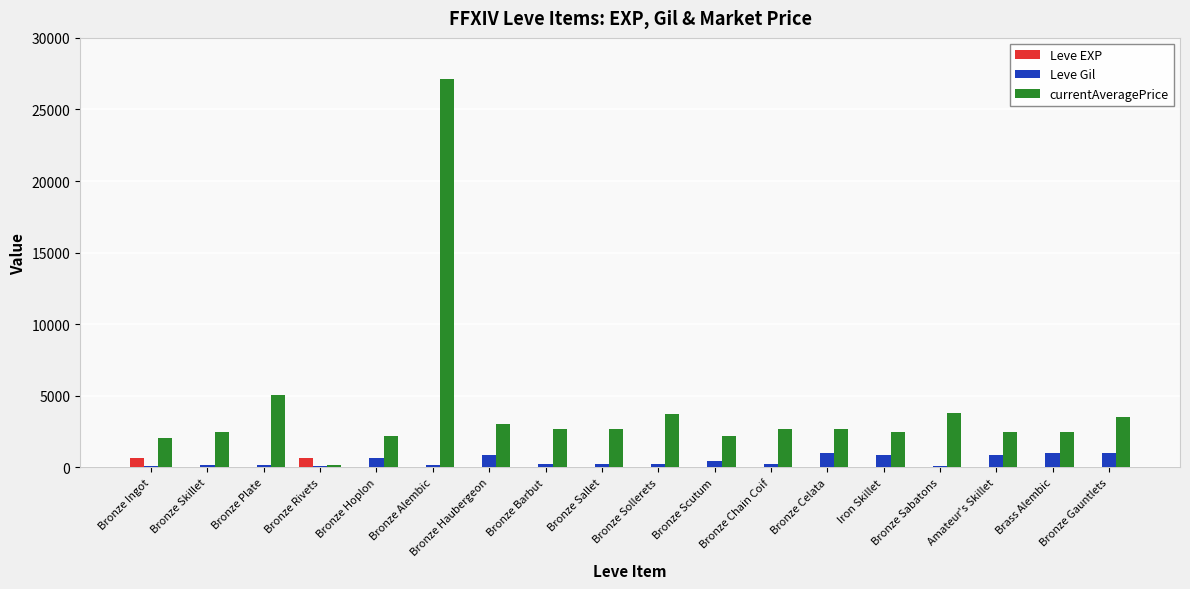

Does the chart contain stacked bars?

No